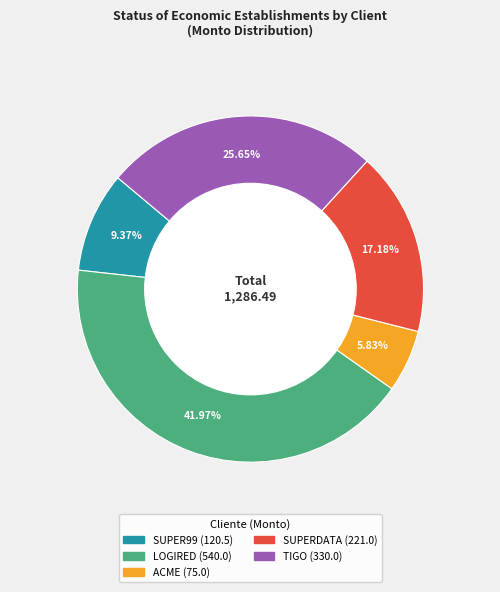

What portion of the pie excludes LOGIRED?

58.0%